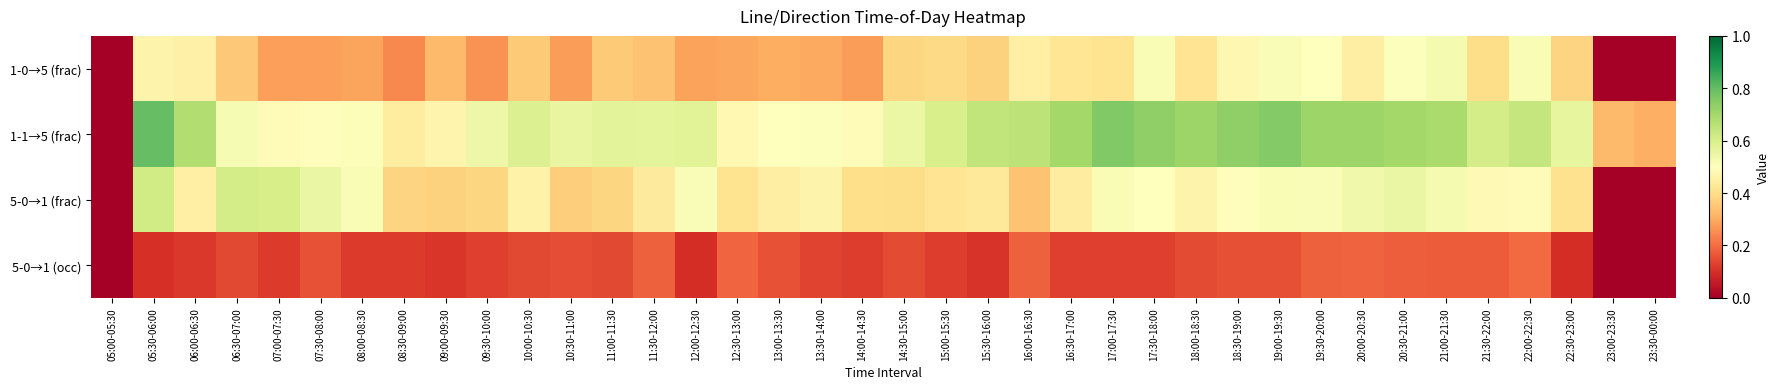

How many categories are shown in the chart?

38